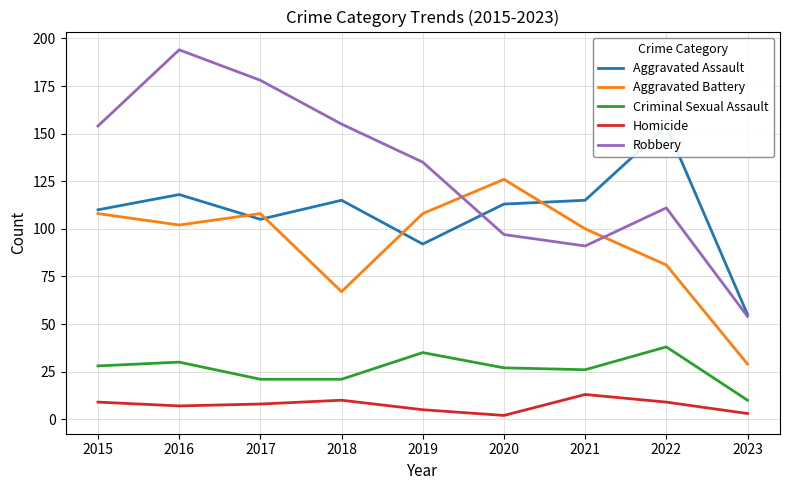

What is the approximate value of Aggravated Battery at 2016, to the nearest 10?

100